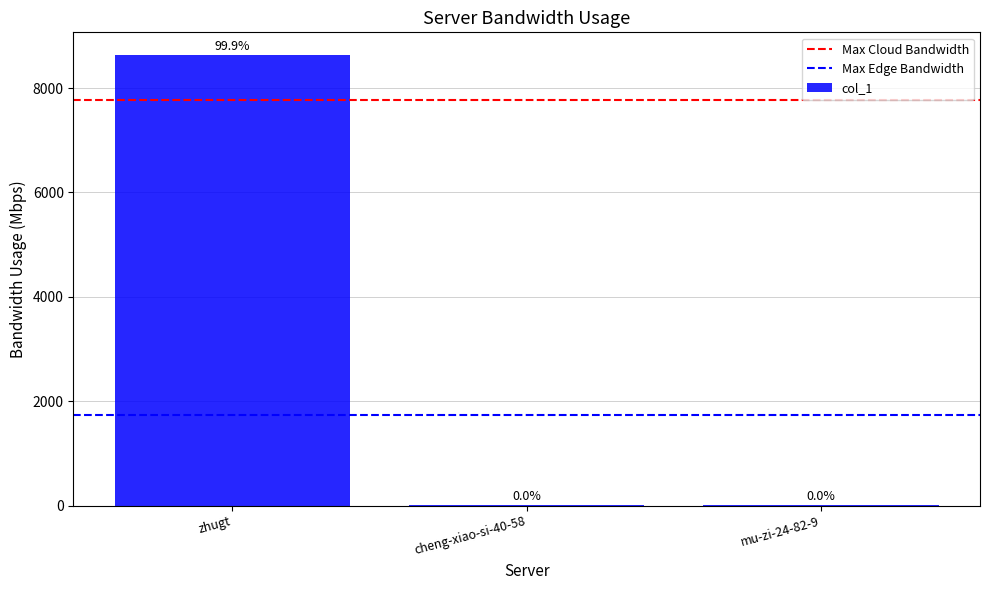

The value at mu-zi-24-82-9 is 3. True or false?

True